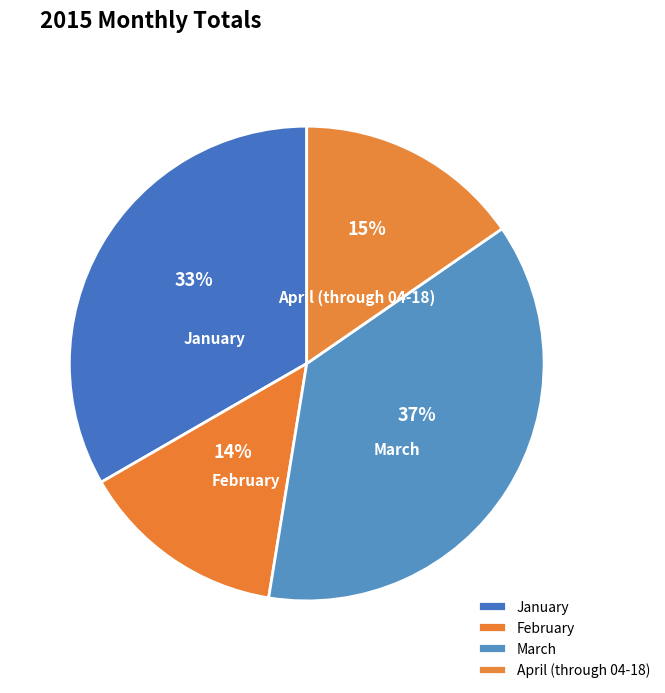

Approximately how many times larger is the value at April (through 04-18) compared to January?

0.5